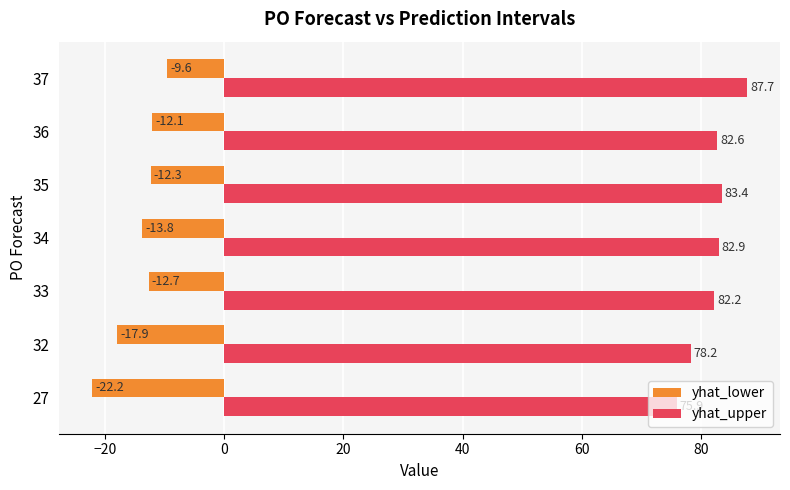

Rank the series by their maximum value, from highest to lowest.

yhat_upper, yhat_lower